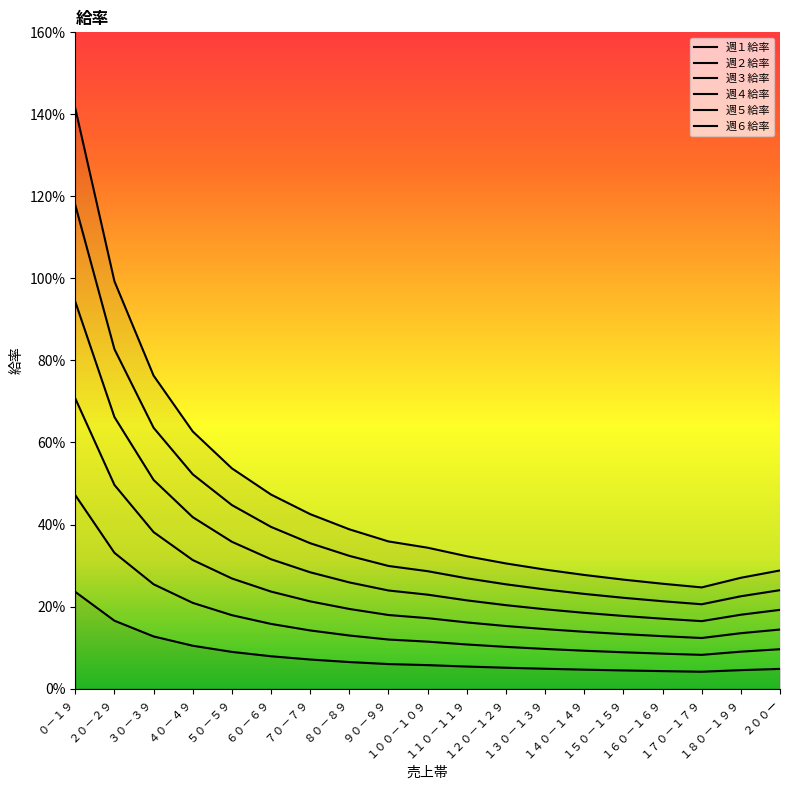

The value of 週５給率 at ２００ー is 0.2. True or false?

True